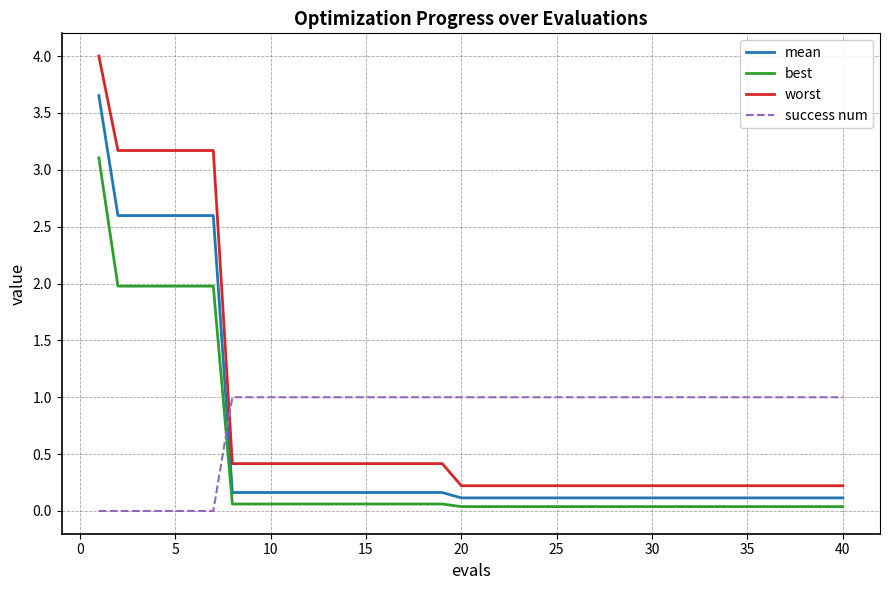

At how many categories does at least one series exceed 2?

7